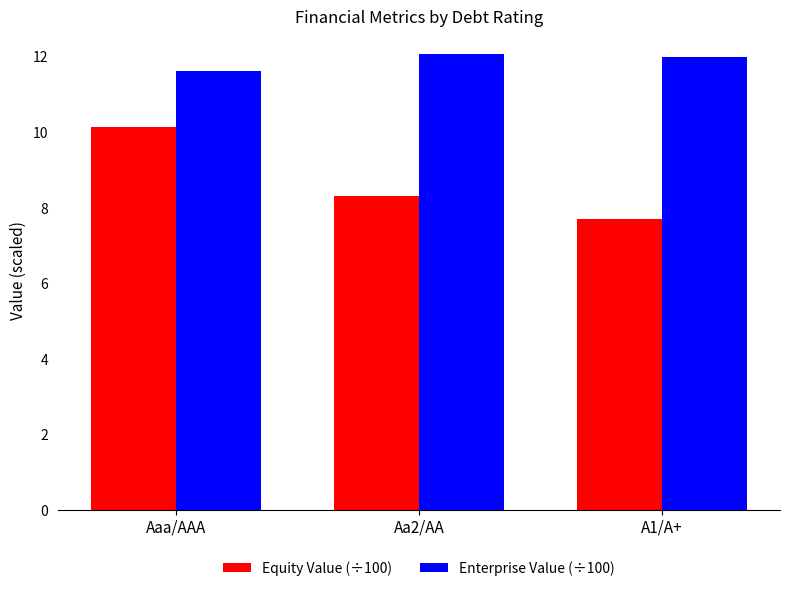

Which series has the largest range (max minus min)?

Equity Value (÷100)